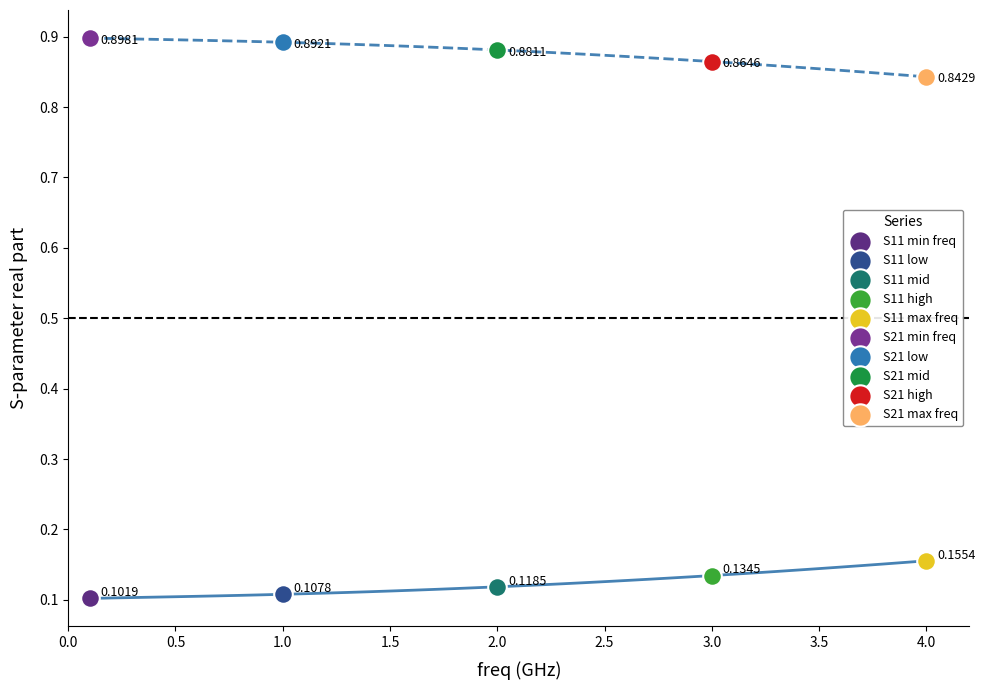

What are all the series names shown in the legend?

S11 min freq, S11 low, S11 mid, S11 high, S11 max freq, S21 min freq, S21 low, S21 mid, S21 high, S21 max freq